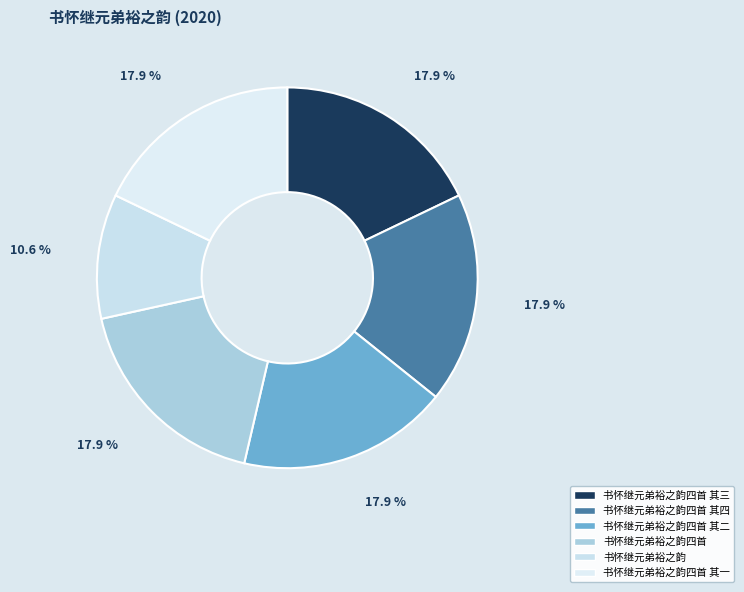

To the nearest percent, what is the average slice percentage?

17%